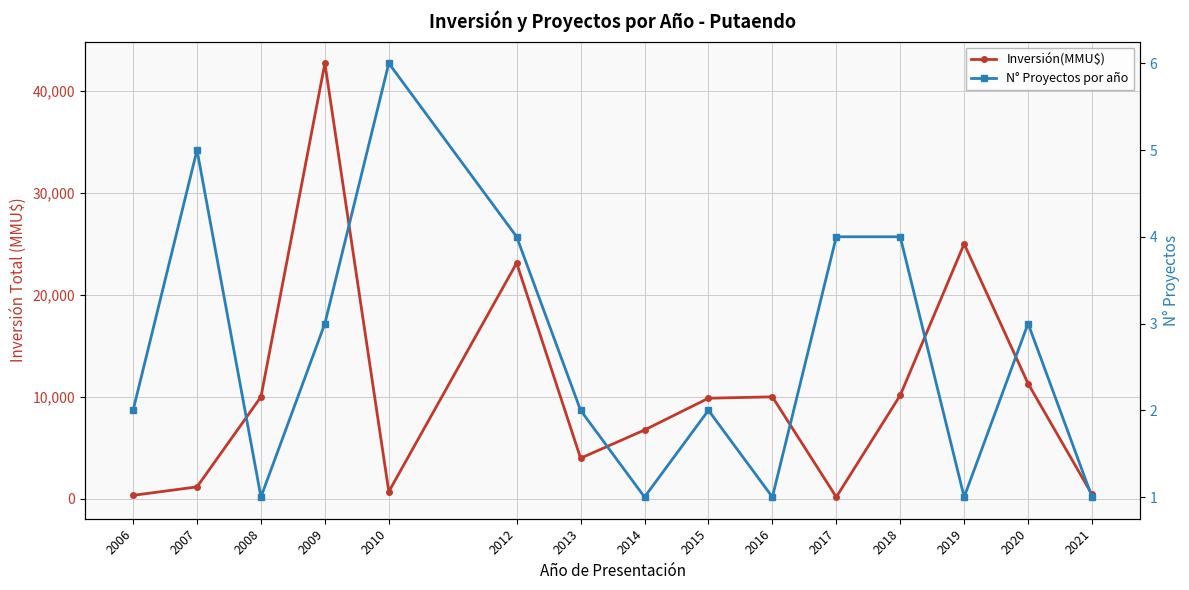

At which category does N° Proyectos por año reach its first local valley?

2008